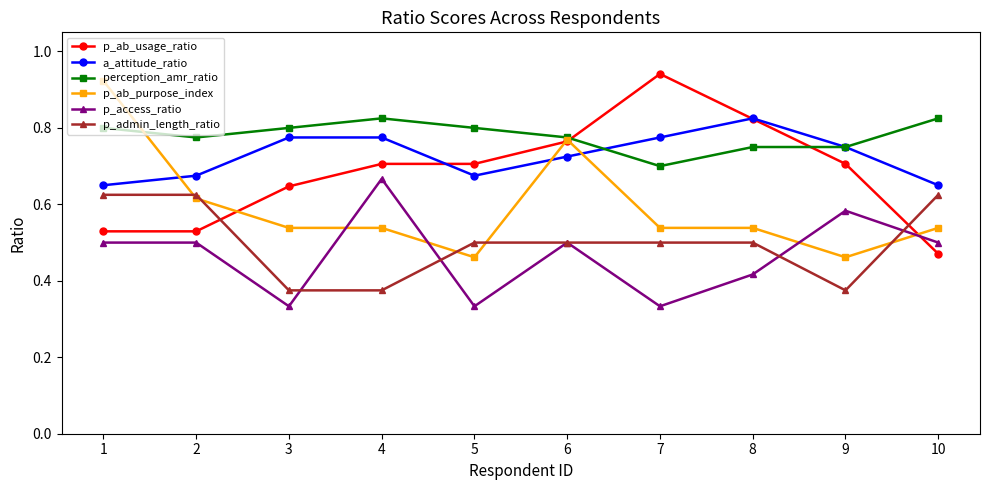

At how many categories does at least one series exceed 0?

10